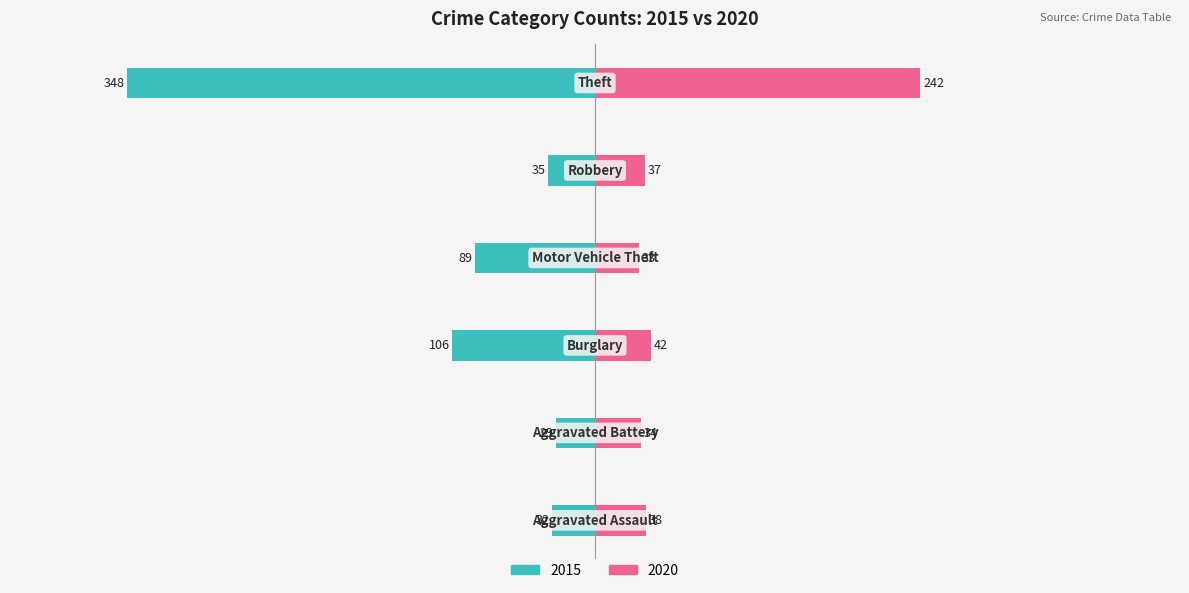

Between Aggravated Assault and Theft, which series saw the biggest shift?

2015